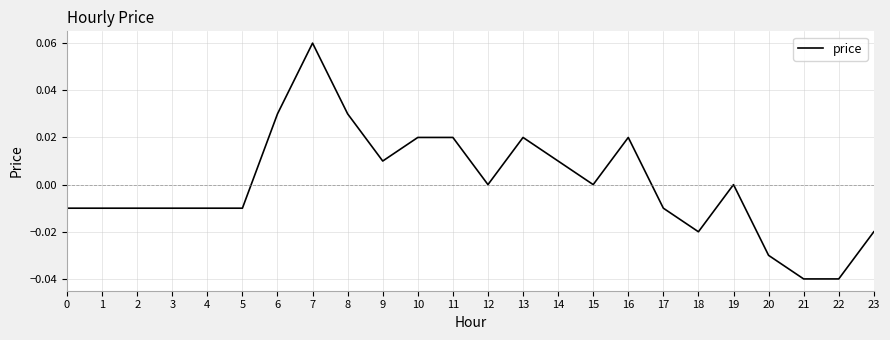

The chart shows a value of -0.0 at 0. True or false?

True